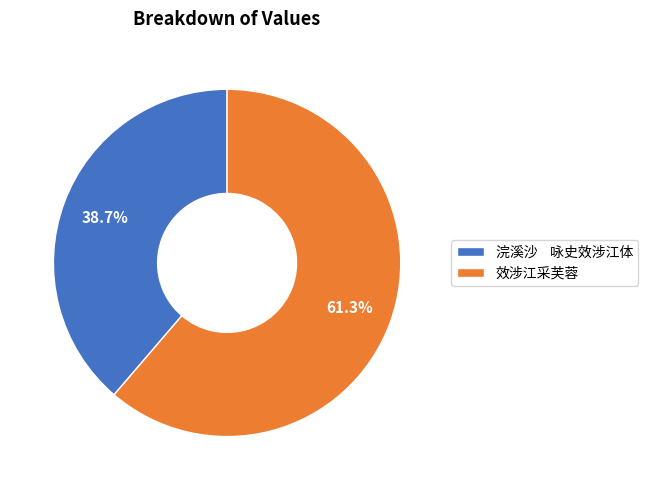

Which has a higher value, 浣溪沙 咏史效涉江体 or 效涉江采芙蓉?

效涉江采芙蓉